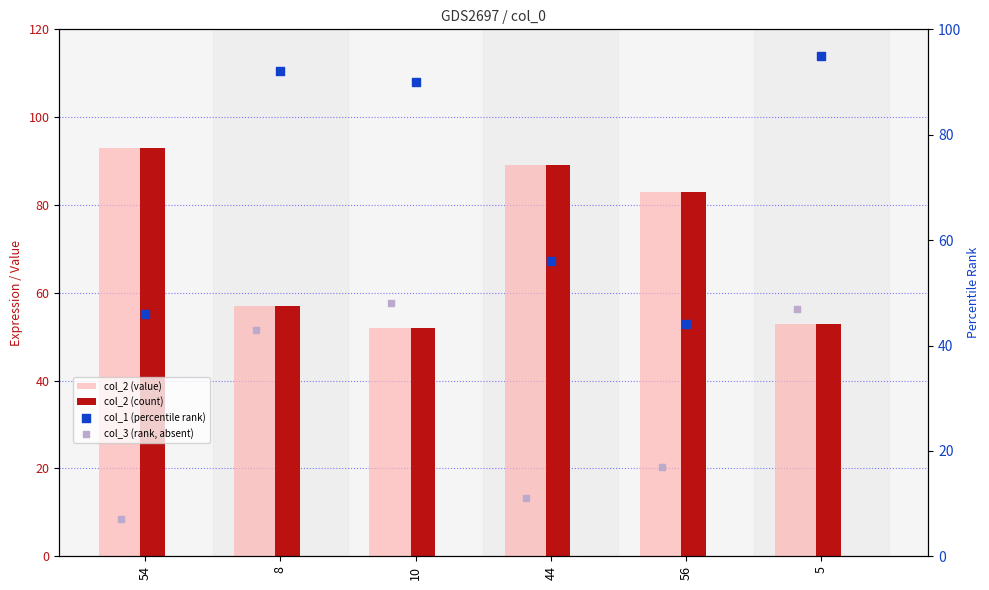

At which category is the sum across all series the highest?

8